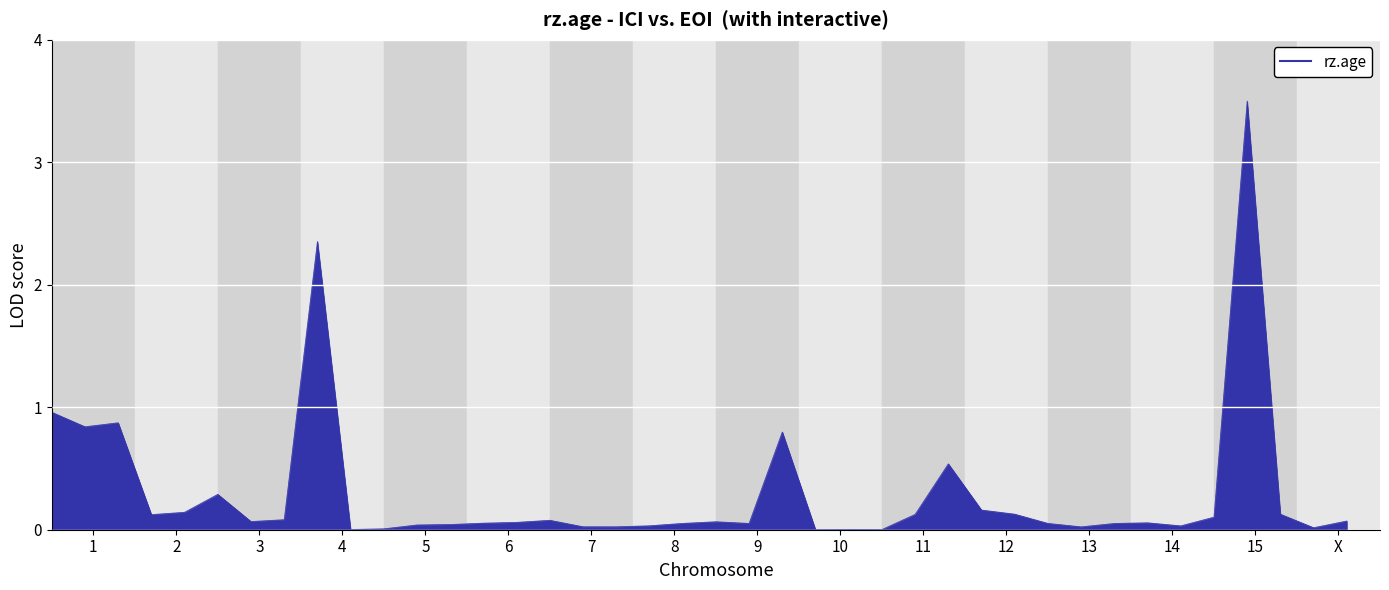

What is the difference between the maximum and second lowest values?

3.5